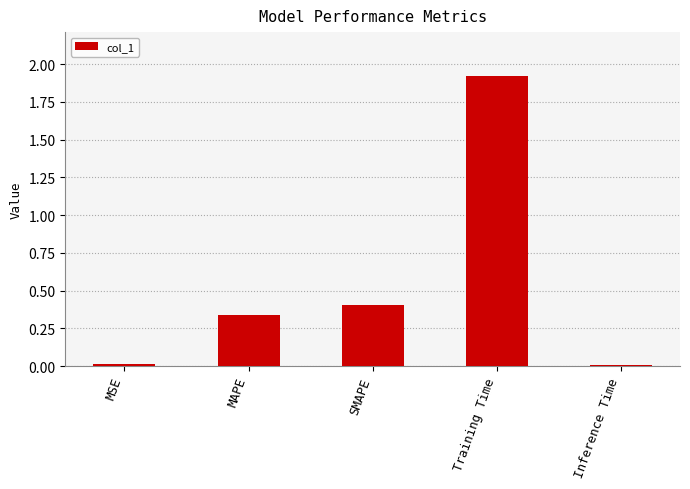

At which category does the chart reach its peak across all series?

Training Time